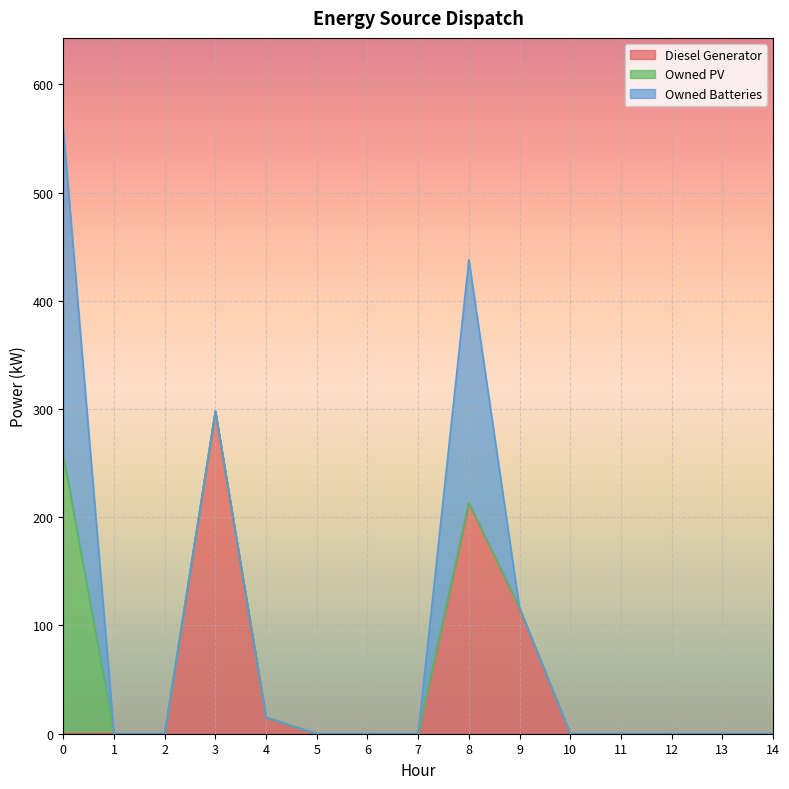

The value of Owned Batteries at 6 is -180. True or false?

False